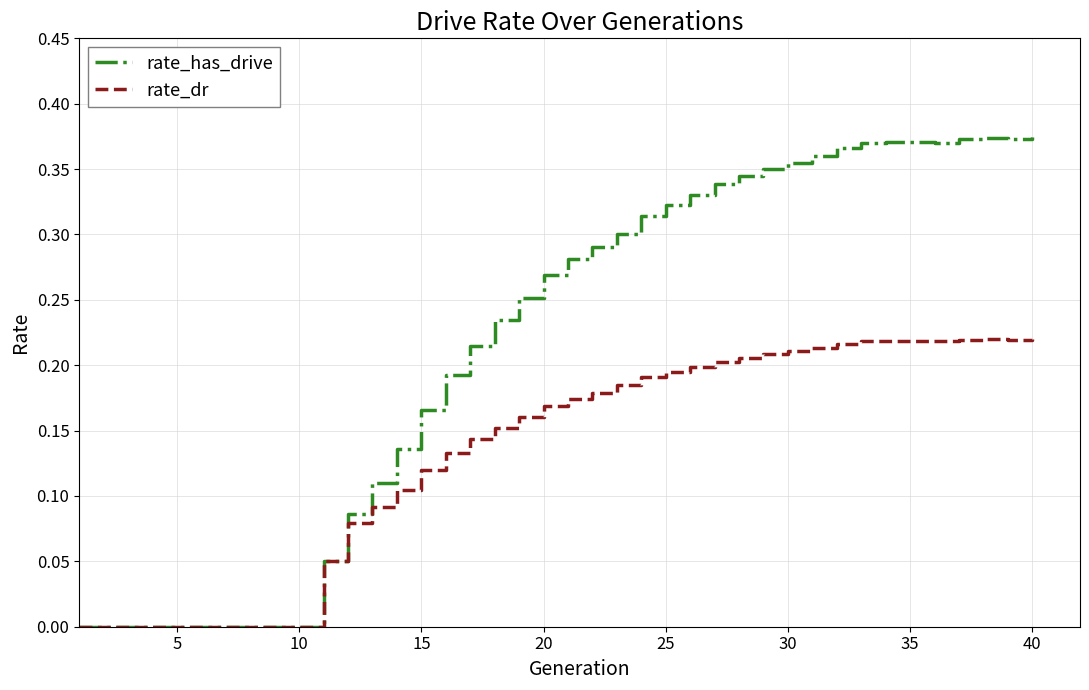

What are all the series names shown in the legend?

rate_has_drive, rate_dr